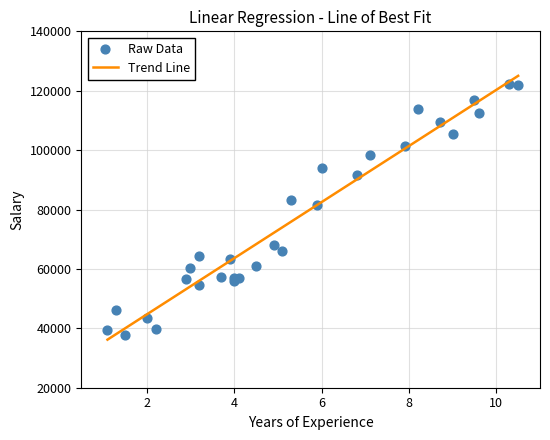

Which series has the largest total across all categories?

Trend Line